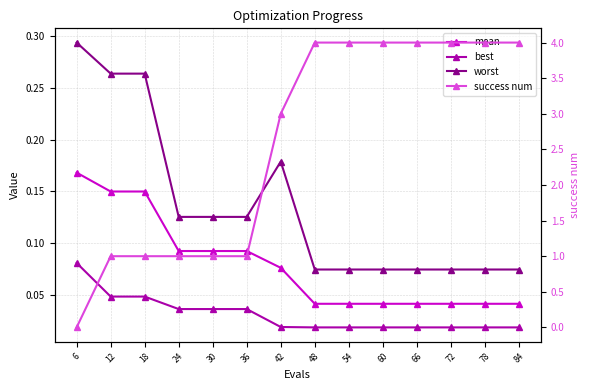

Between 18 and 72, which series saw the biggest shift?

success num